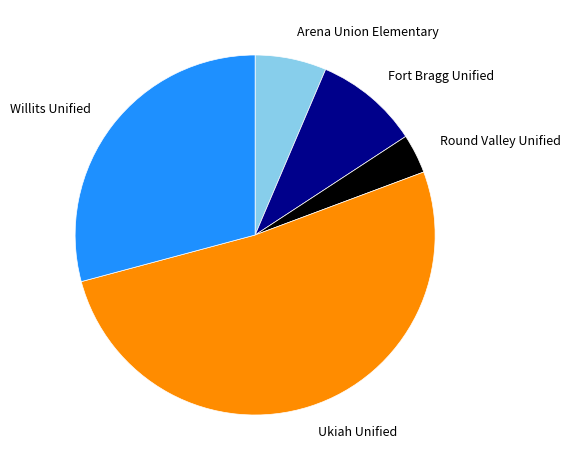

Combined, do Fort Bragg Unified and Willits Unified account for over 50%?

No